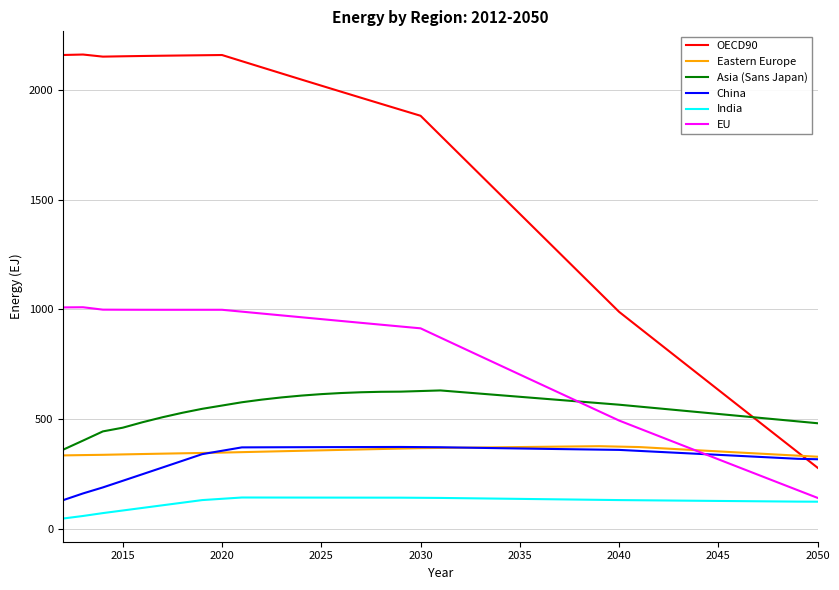

What is the maximum value shown in the chart?

2161.7